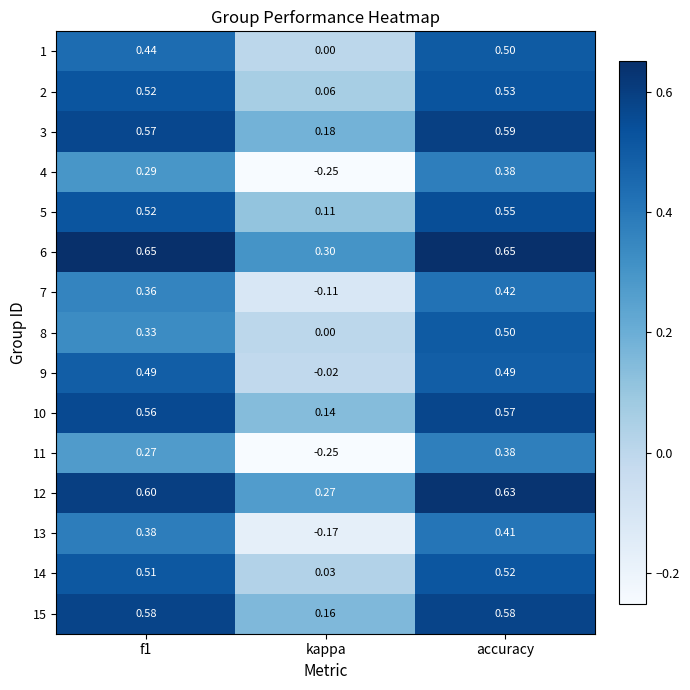

Which label corresponds to the smallest value in the chart?

kappa